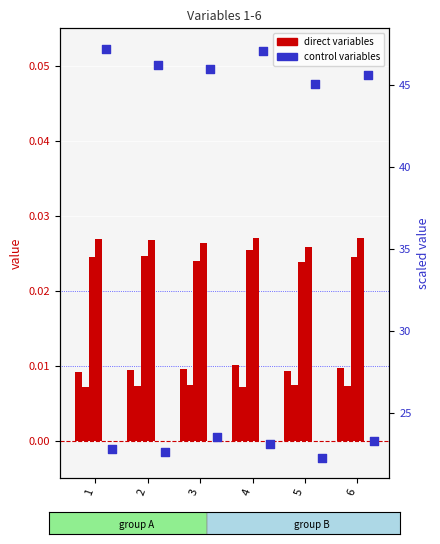

Is the value of c_gender at 5 greater than the value of prev_dep at 3?

Yes